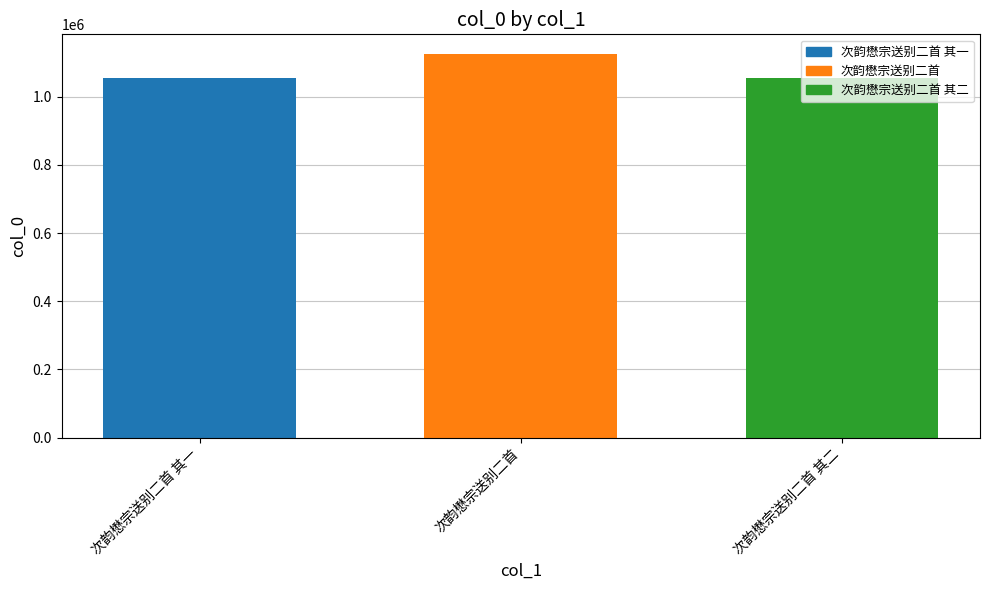

What is the approximate value at 次韵懋宗送别二首 其二?

1056415